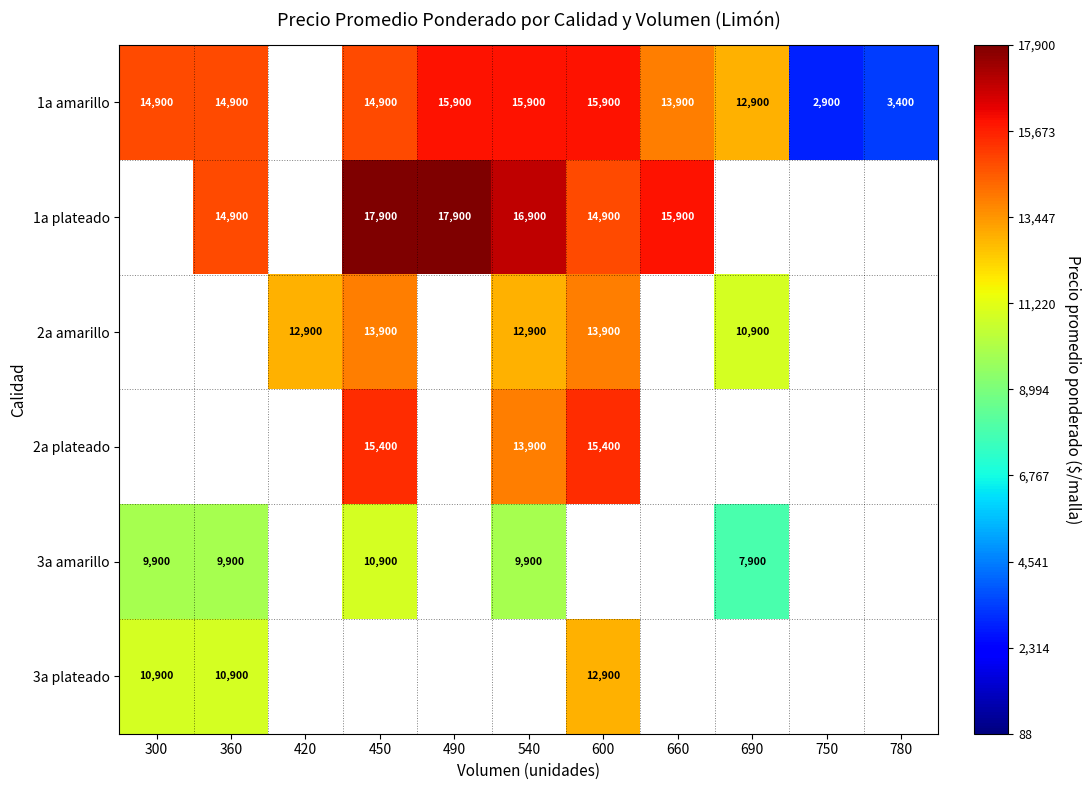

Is the value of 1a amarillo at 540 greater than the value of 3a plateado at 360?

Yes